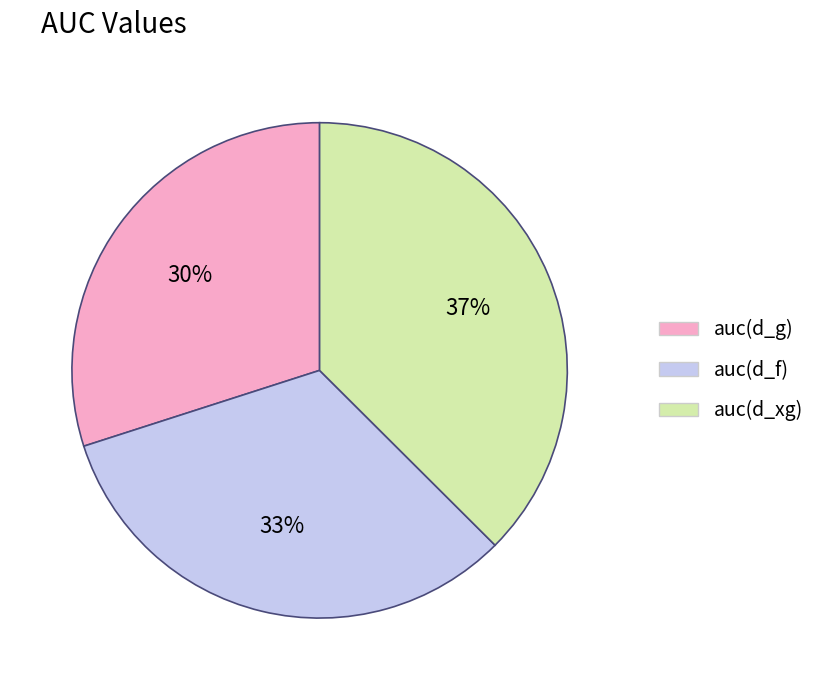

True or false: auc(d_g) accounts for 30% of the total.

True